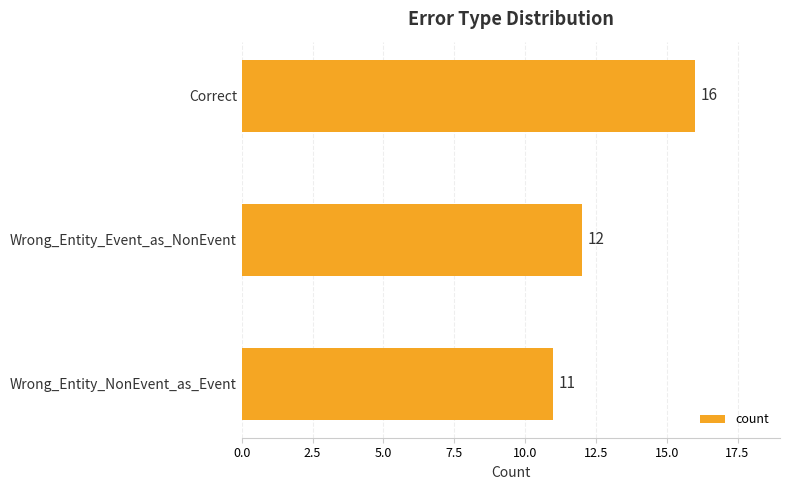

What is the difference between the second highest and minimum values?

1